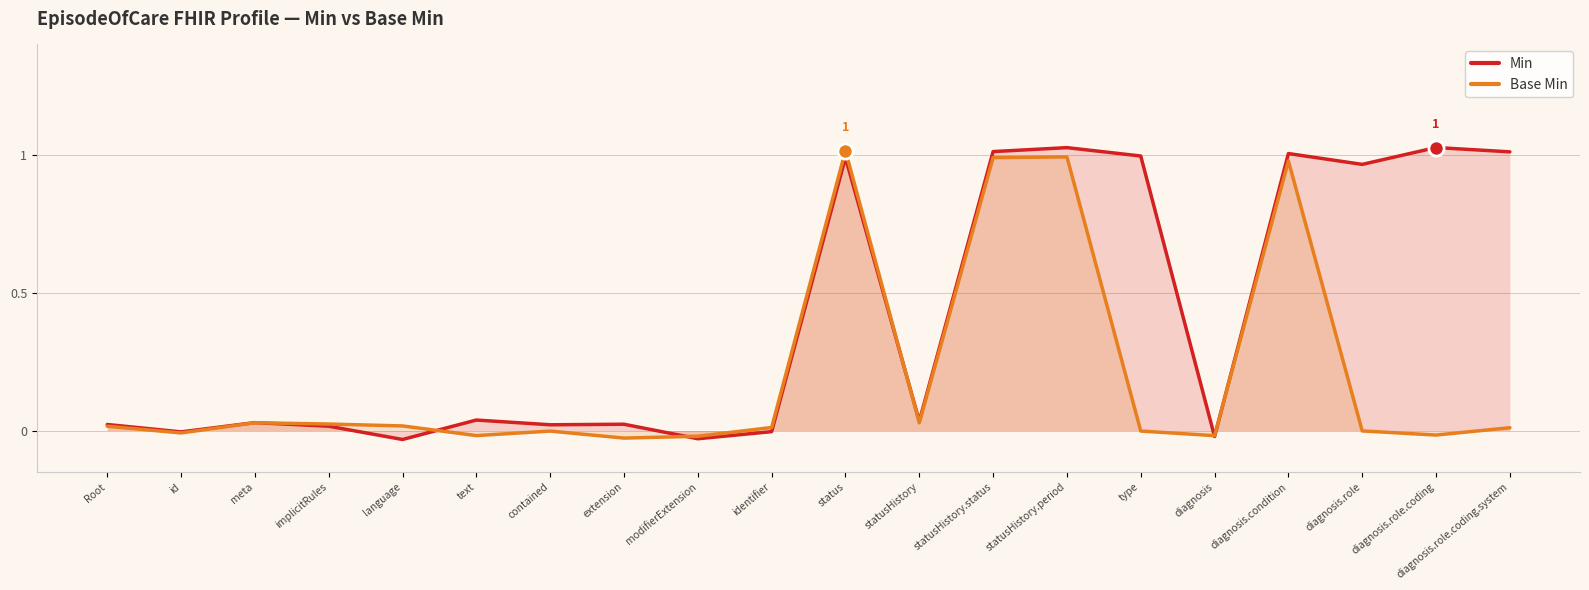

Which series contains the lowest Y value?

Min